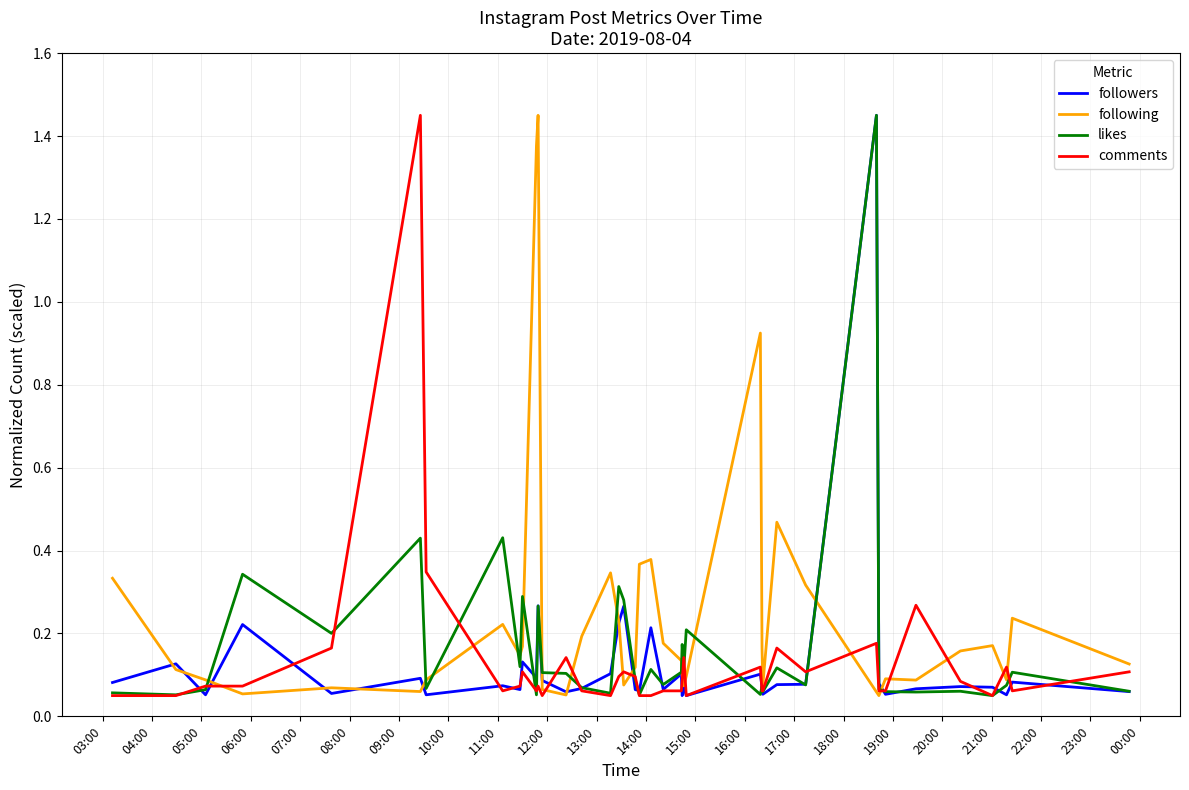

Which series has the largest total across all categories?

following